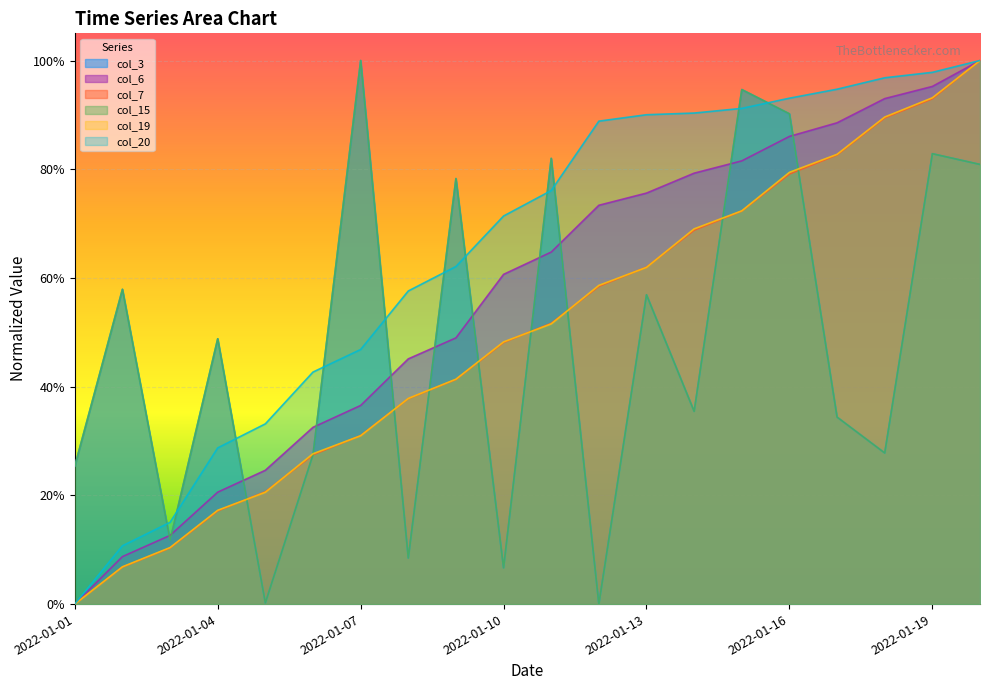

True or false: col_19 and col_3 cross at least once.

True